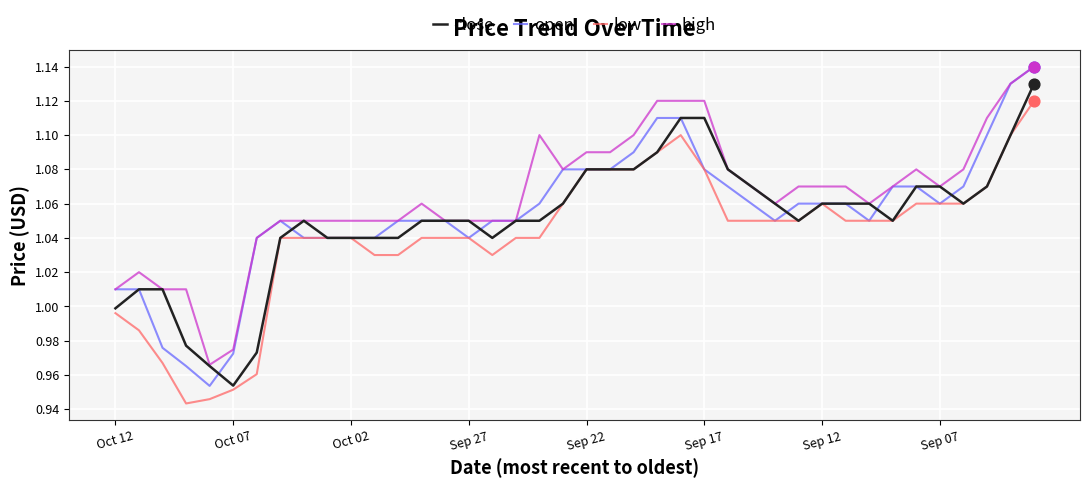

Which series has the largest total across all categories?

high